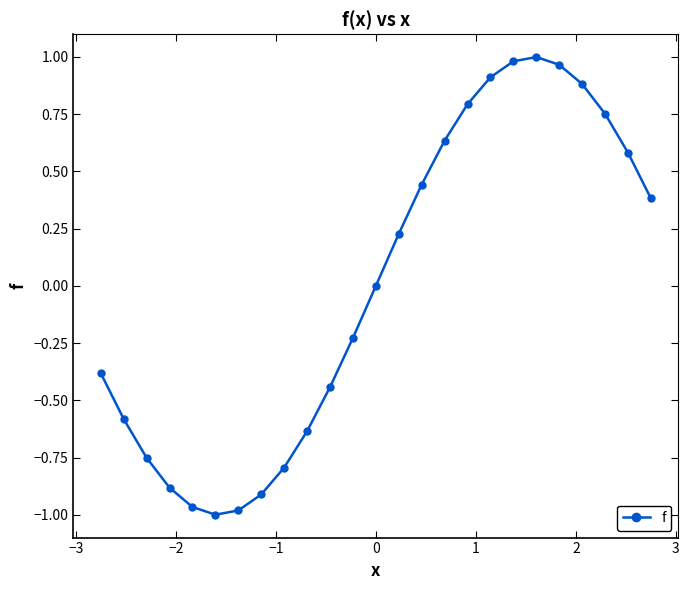

How many lines are shown in the chart?

1